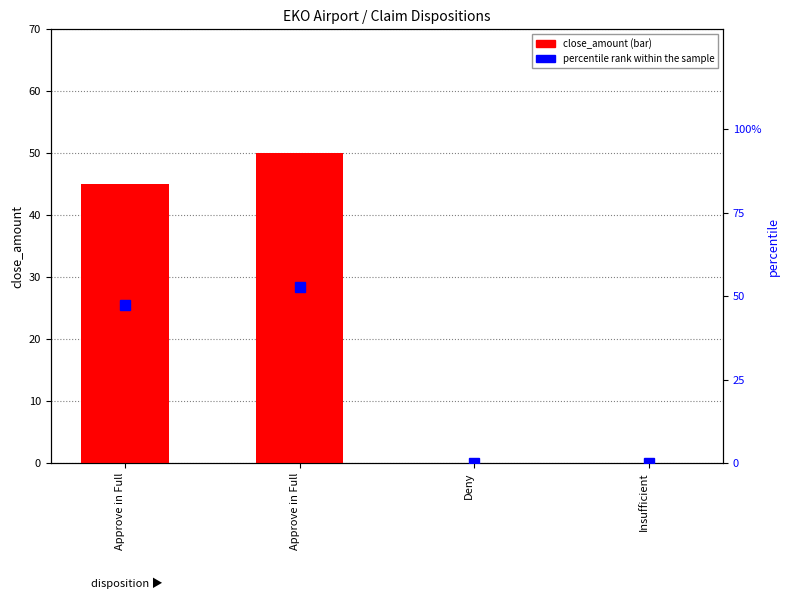

What is the difference between the highest and lowest values at Approve in Full?

2.4